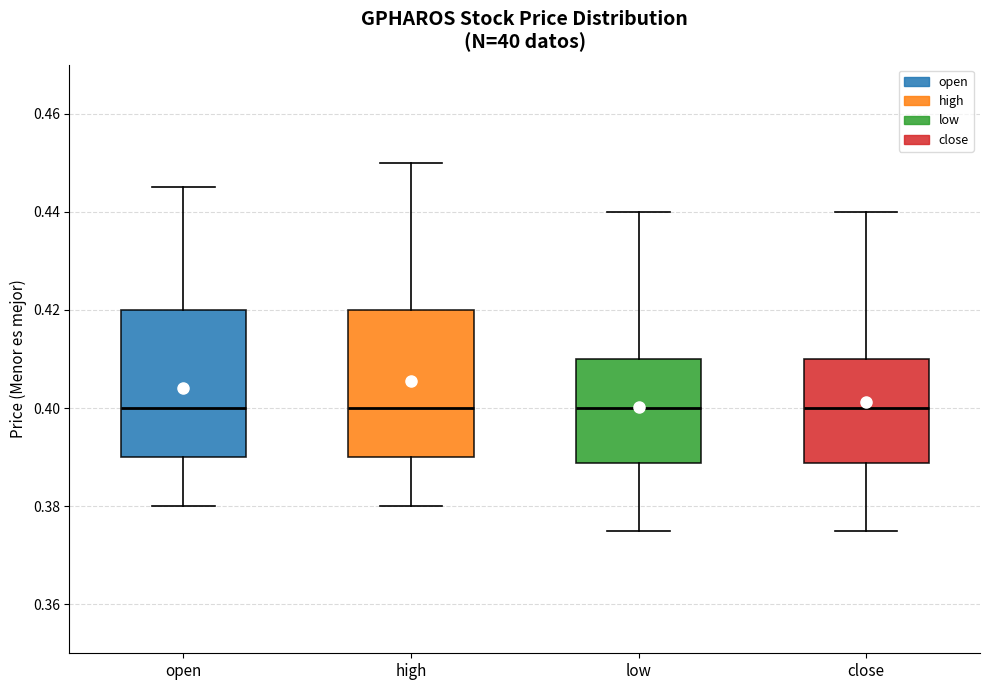

Reading left to right, read every box against the y-axis: the position of its median line, the range the box covers, and the ends of its whiskers. The values are not printed on the chart, so give them approximately, as read against the axis.

open: median 0.400, box 0.390 to 0.420, whiskers 0.380 to 0.446
high: median 0.400, box 0.390 to 0.420, whiskers 0.380 to 0.450
low: median 0.400, box 0.388 to 0.410, whiskers 0.376 to 0.440
close: median 0.400, box 0.388 to 0.410, whiskers 0.376 to 0.440